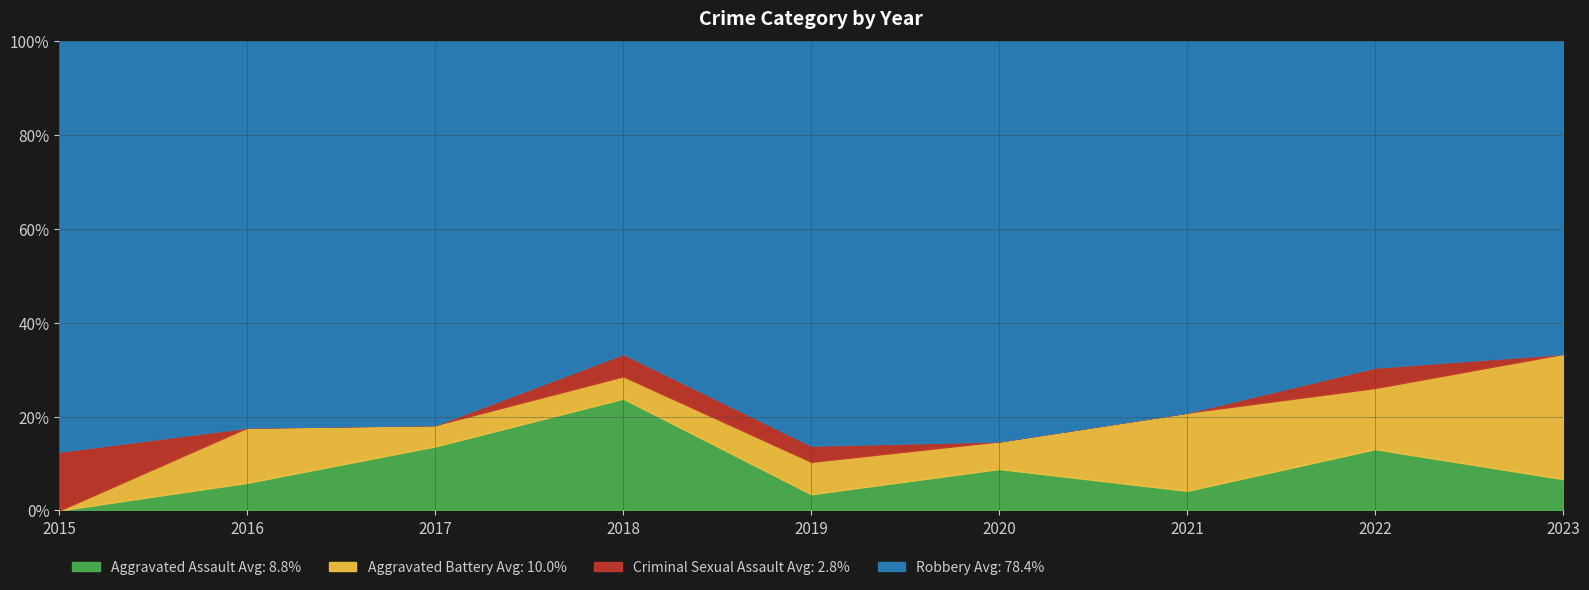

What is the total value across all series at 2023?

100.0